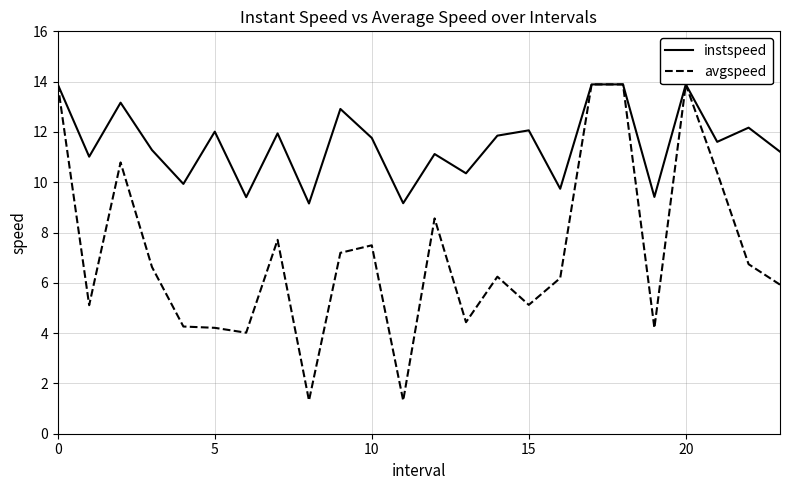

Which series has the widest spread of values?

avgspeed